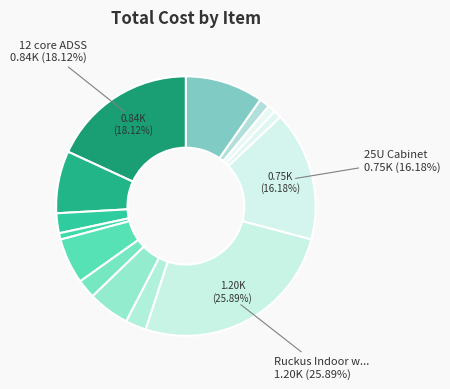

Count the number of slices in the pie.

14